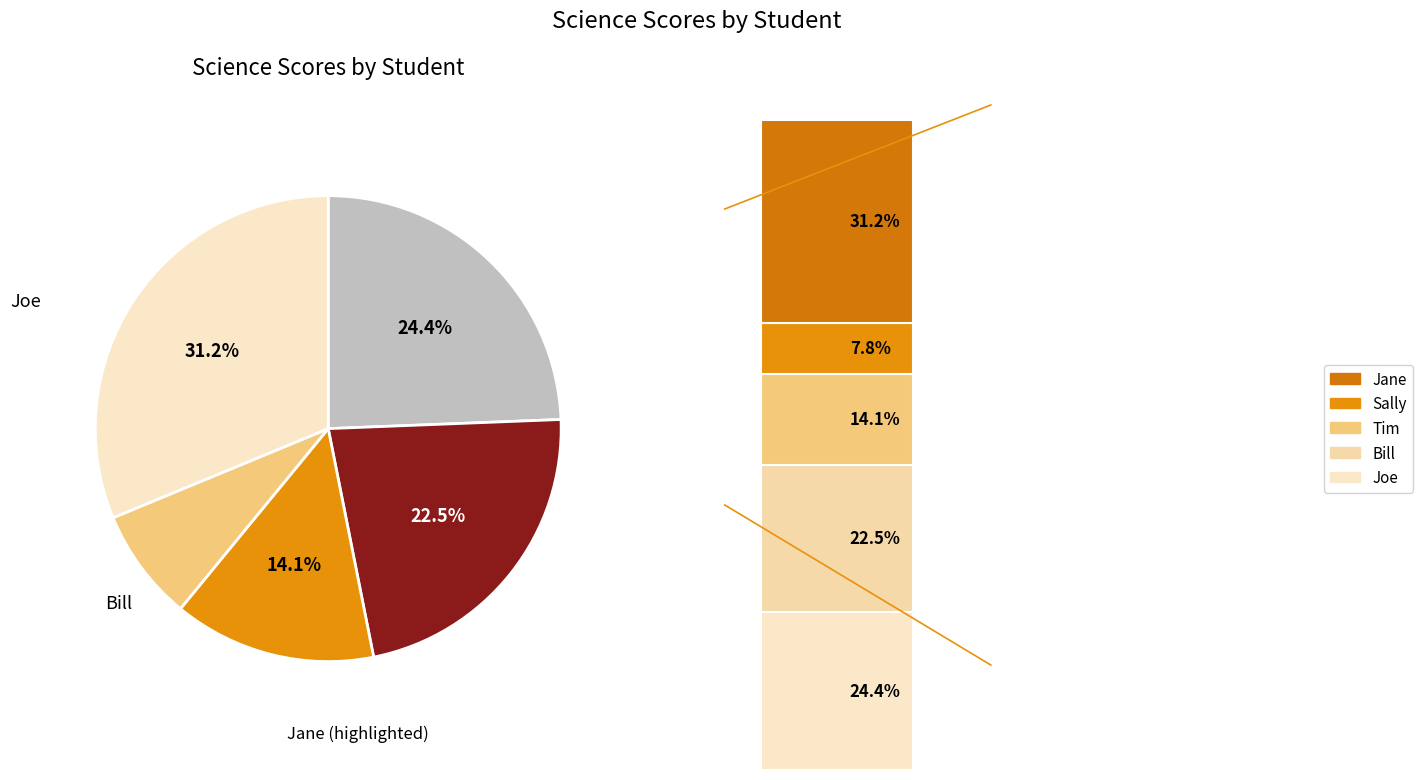

What percentage do Joe and Jane together represent?

55.6%